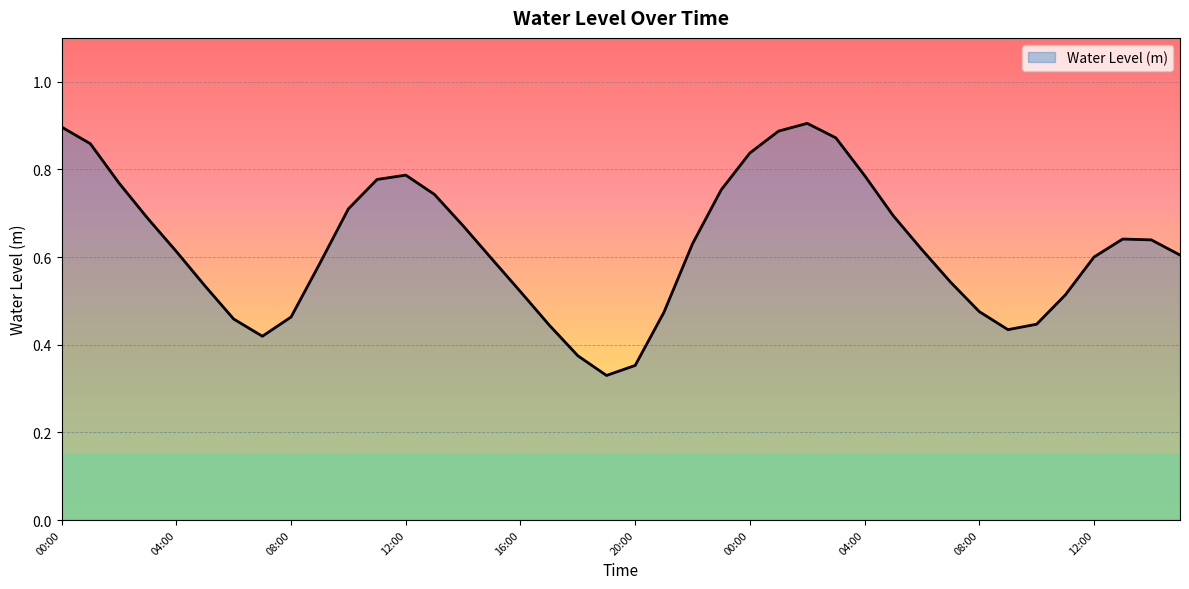

How many lines are shown in the chart?

1